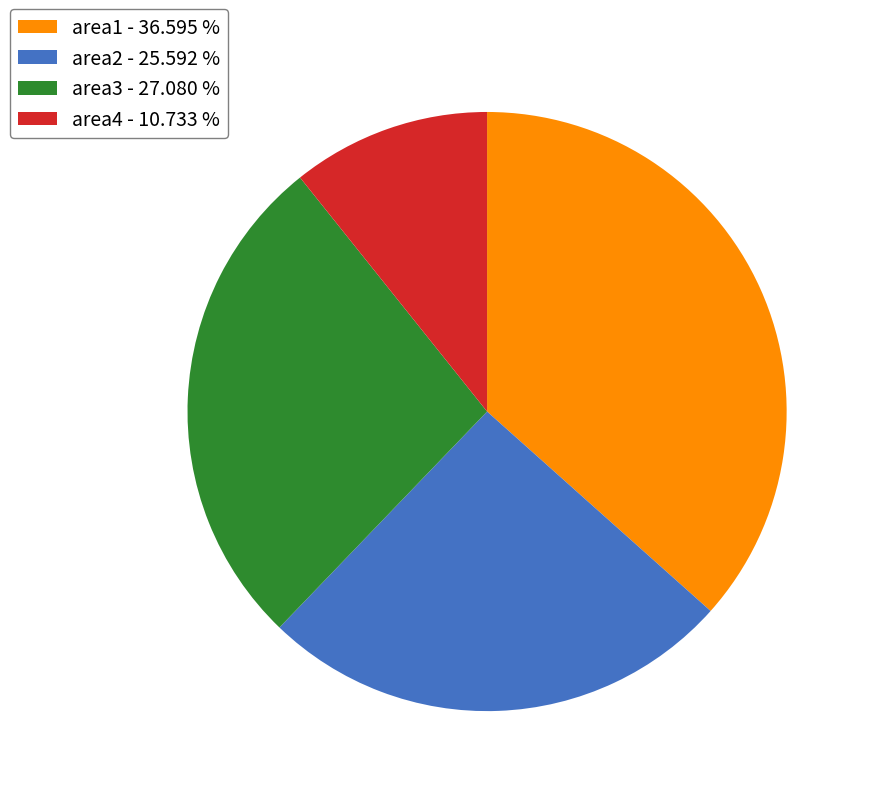

Approximately how many times larger is the value at area1 - 36.595 % compared to area3 - 27.080 %?

1.4